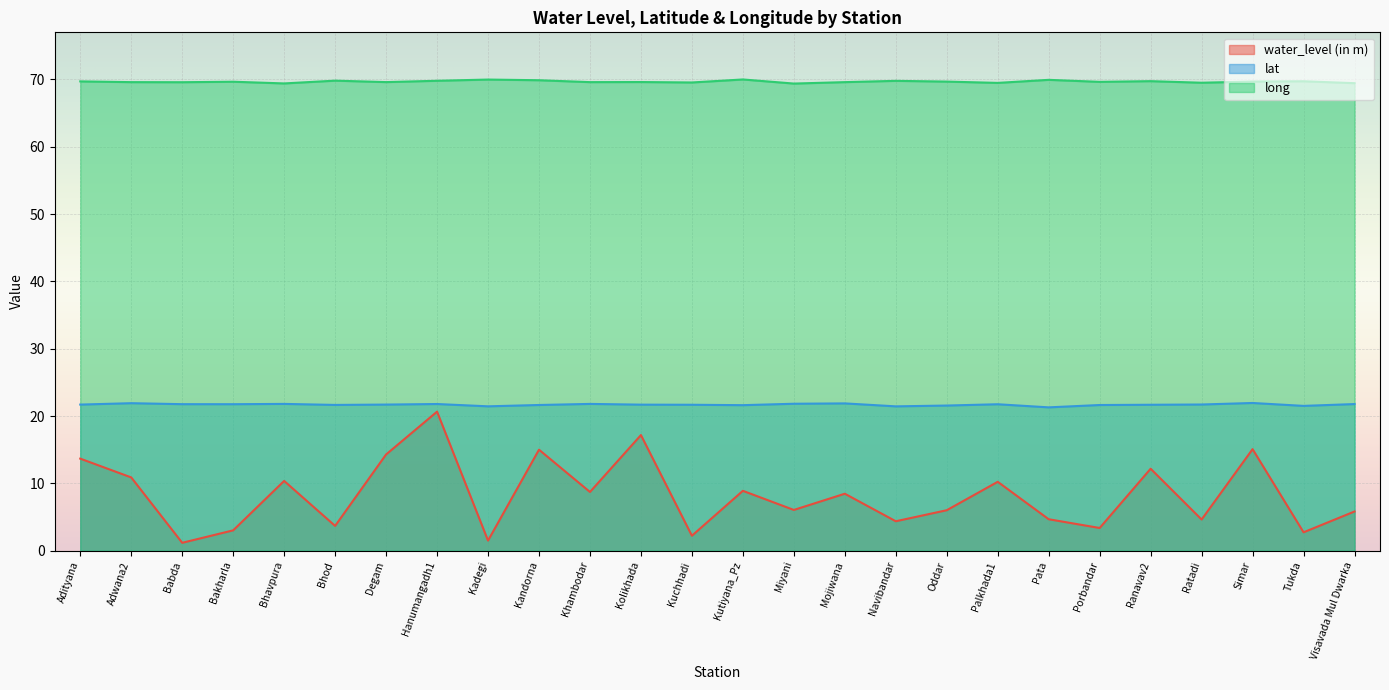

Which label corresponds to the smallest value in the chart?

Babda